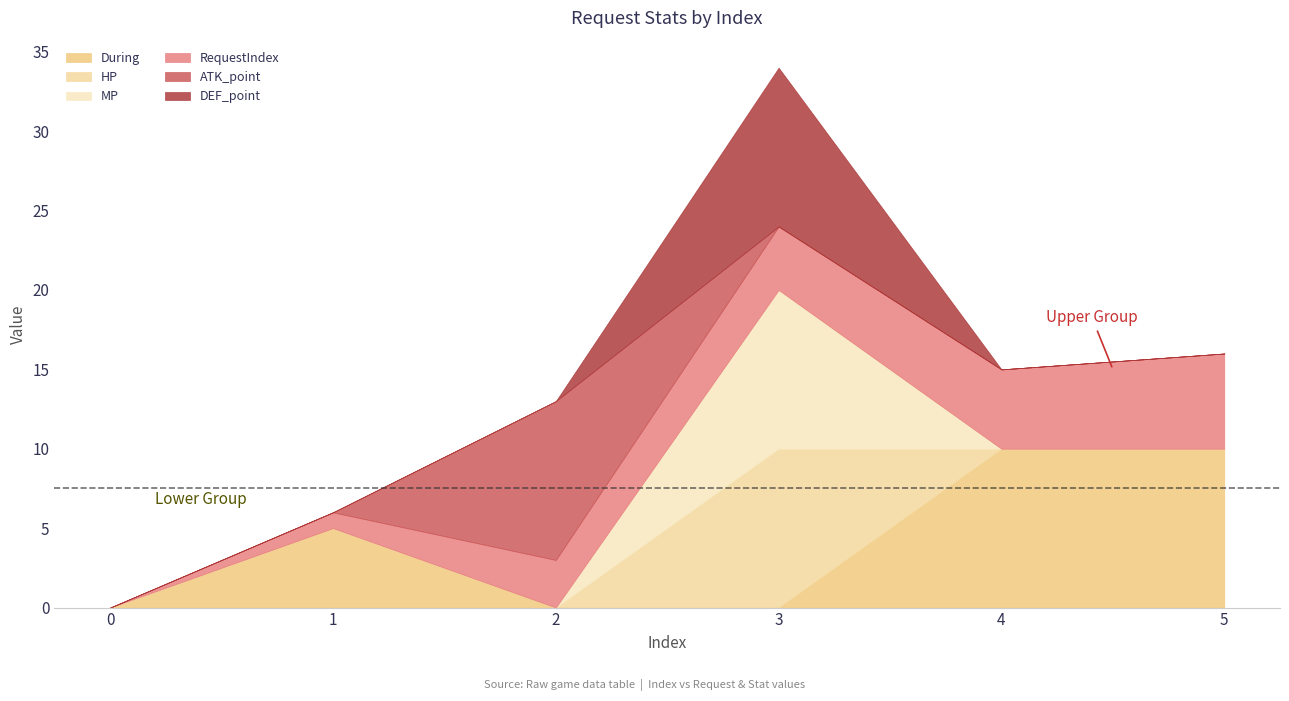

What is the value of the RequestIndex point at the 6th from the left?

6